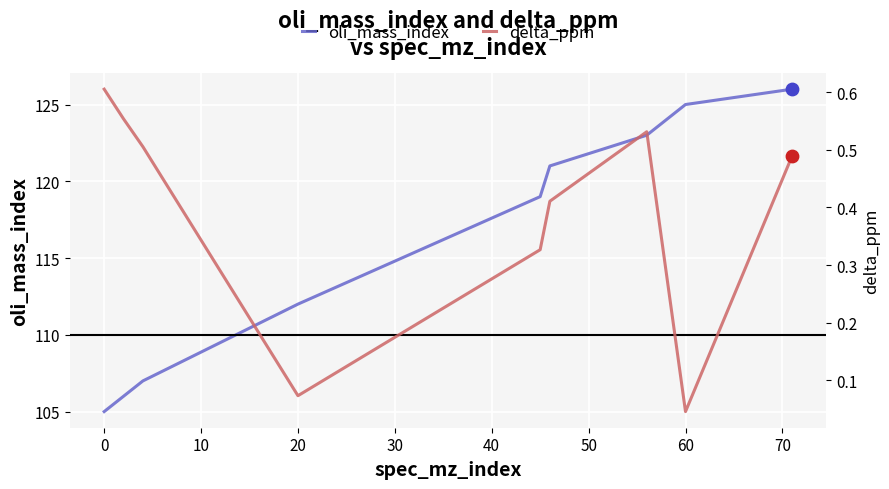

Is it true that oli_mass_index equals 112 at 20?

True